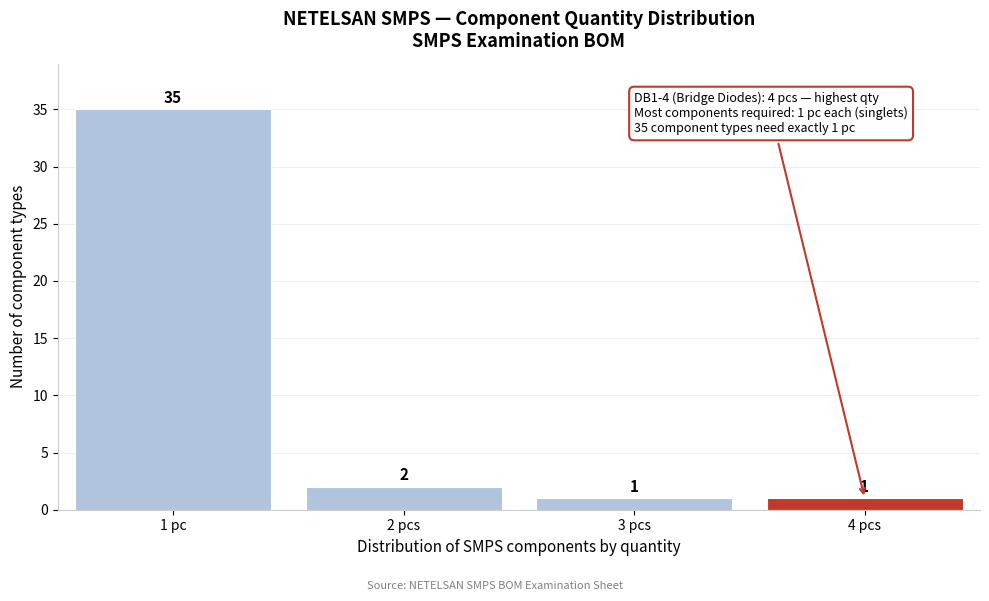

Reading left to right, list all the values displayed in this chart.

1 pc=35	2 pcs=2	3 pcs=1	4 pcs=1